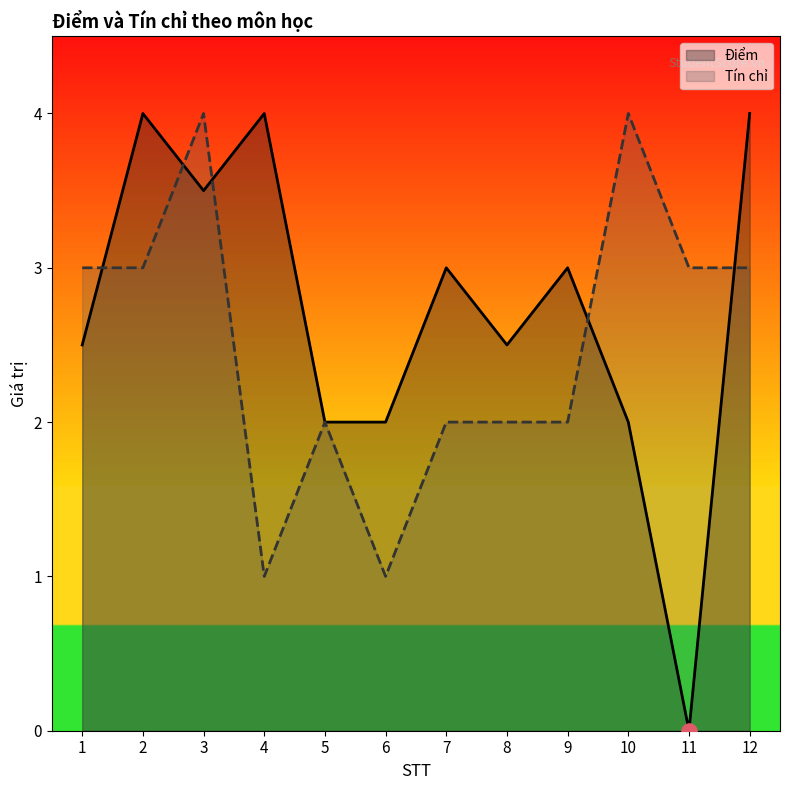

Which series reaches the maximum Y coordinate?

Điểm